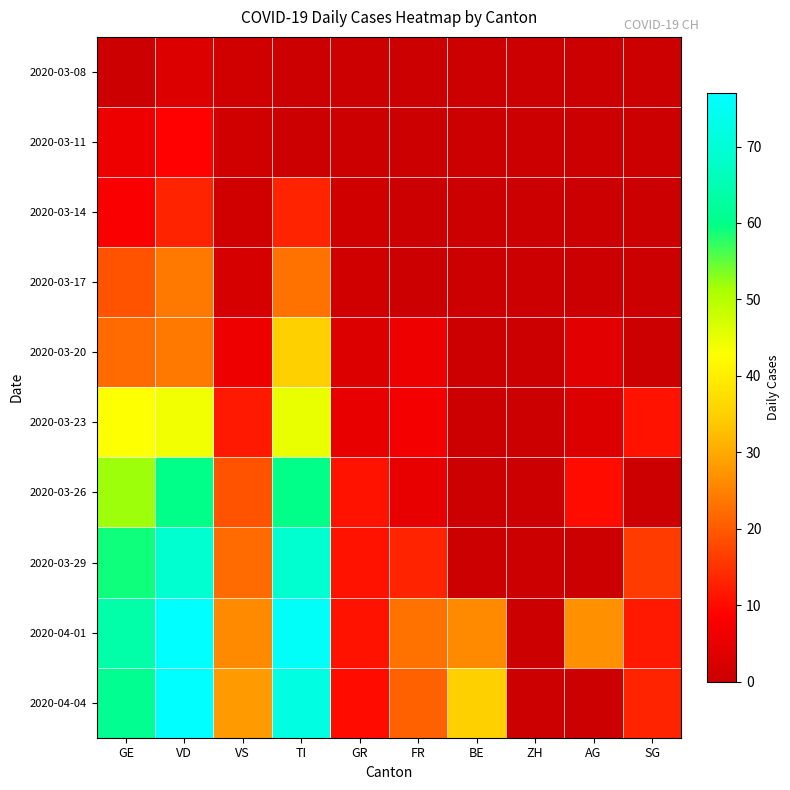

Rank the series by their maximum value, from highest to lowest.

2020-04-01, 2020-04-04, 2020-03-29, 2020-03-26, 2020-03-23, 2020-03-20, 2020-03-17, 2020-03-14, 2020-03-11, 2020-03-08